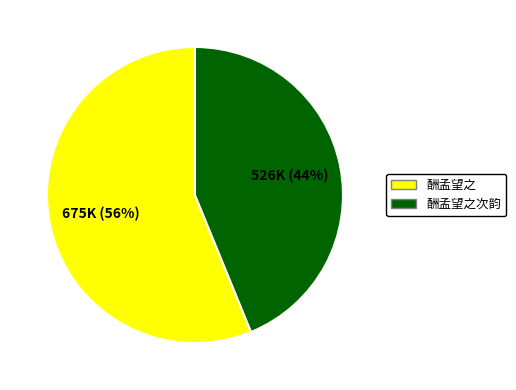

Is there a majority slice in this chart?

Yes